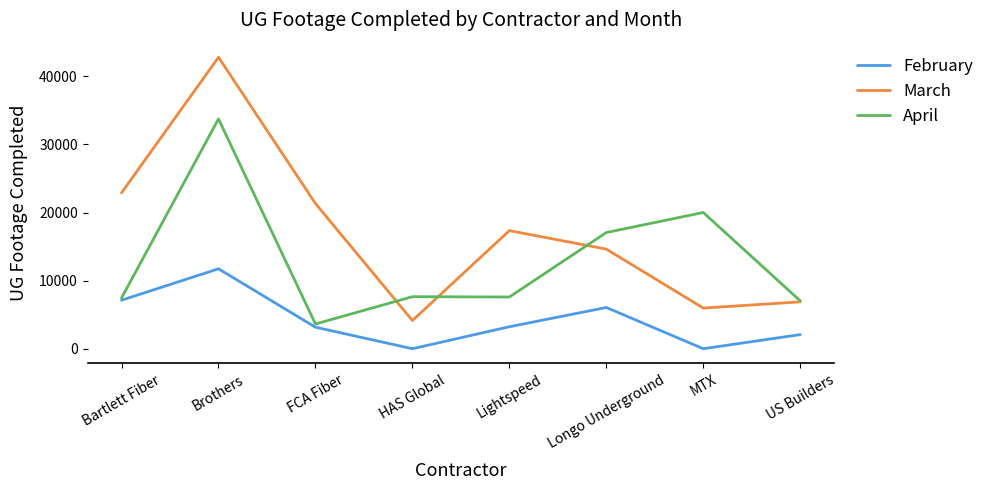

At which label does February first exceed 3226?

Bartlett Fiber